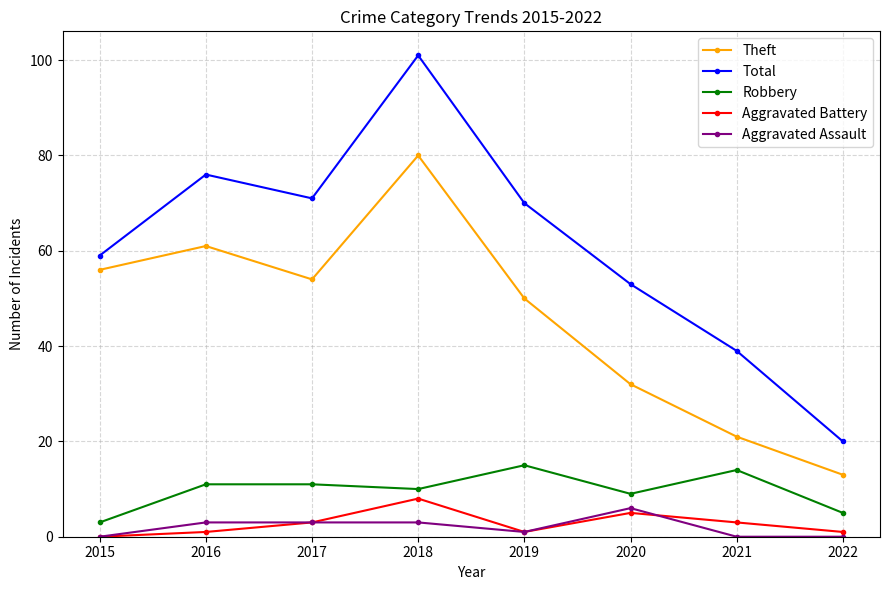

At how many categories does at least one series exceed 1?

8